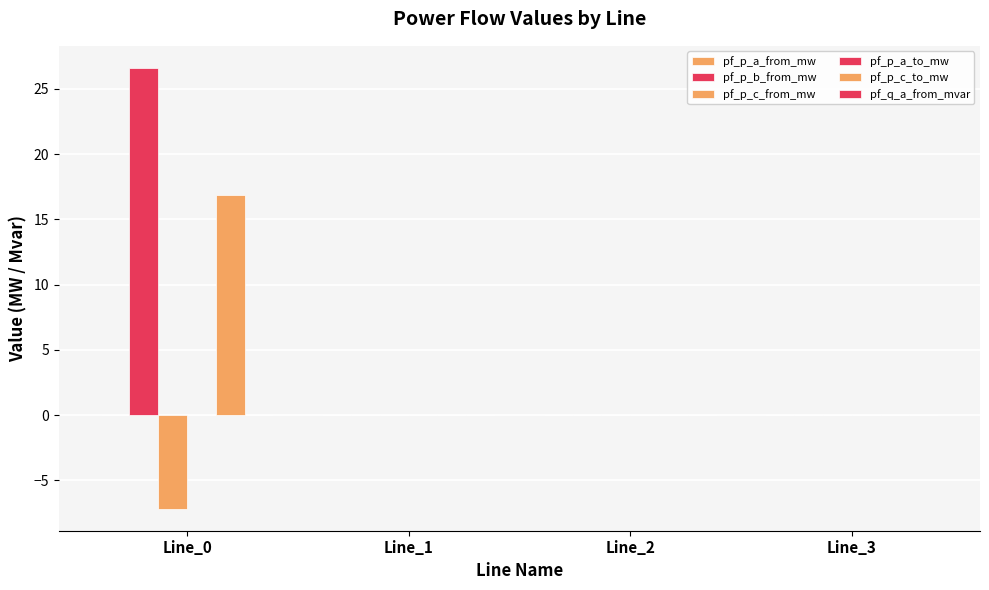

How many groups of bars are there?

4